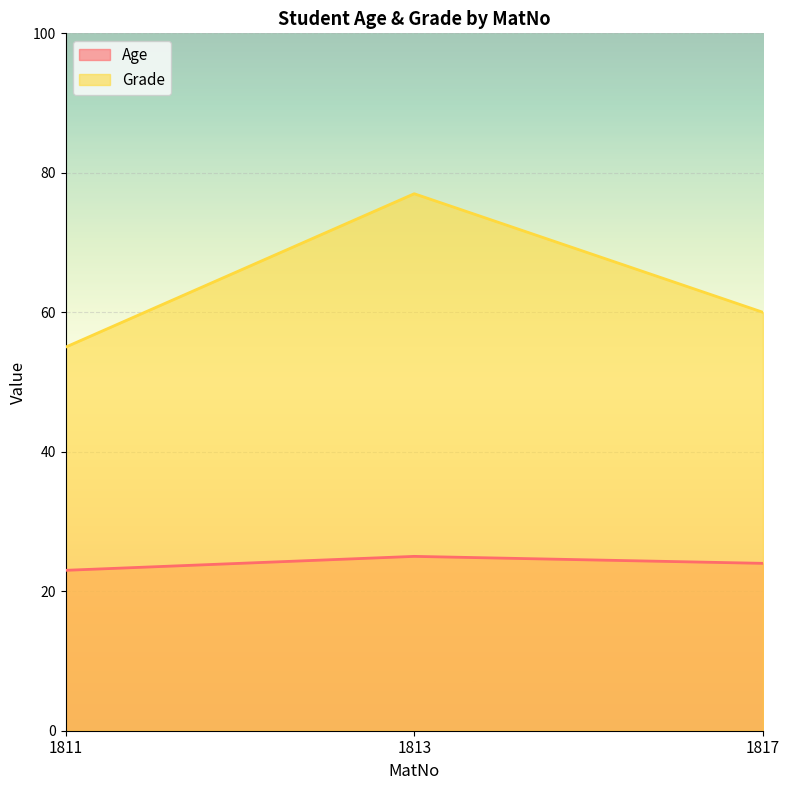

Rank the series by their maximum value, from highest to lowest.

Grade, Age